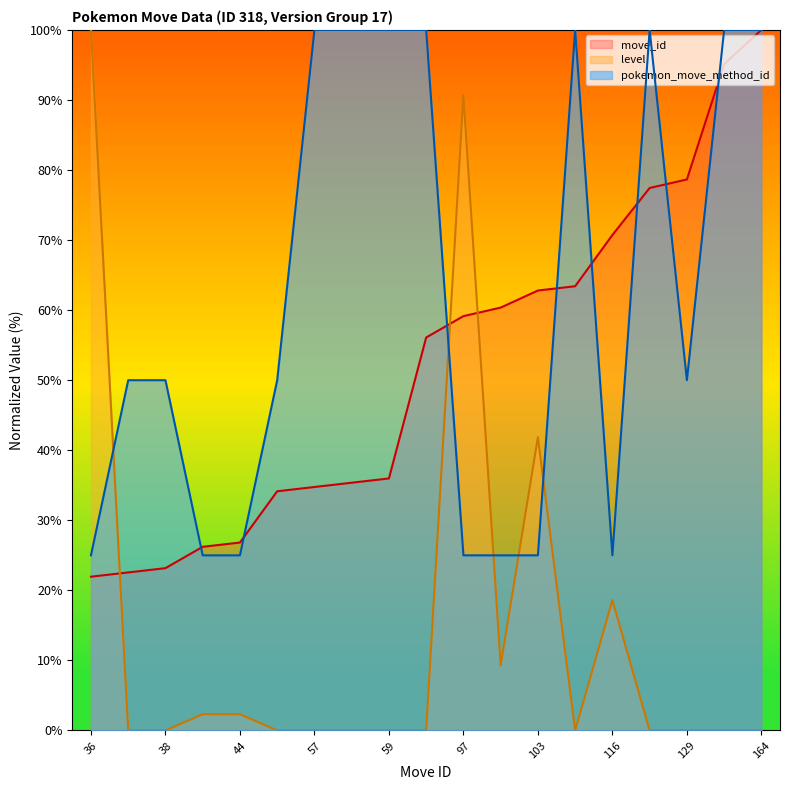

Which series has the largest total across all categories?

pokemon_move_method_id